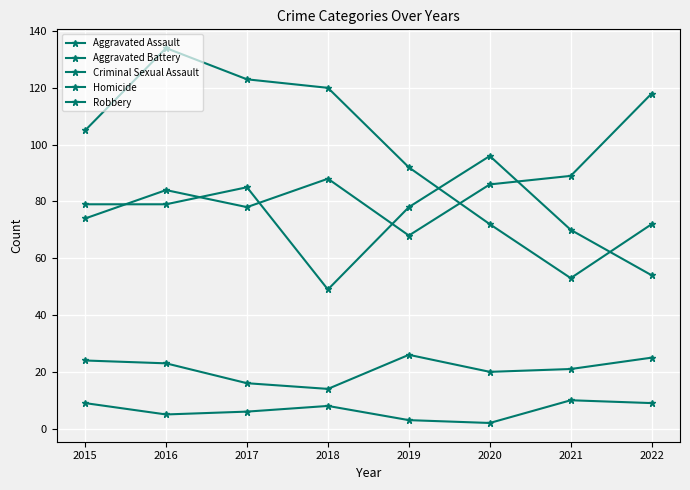

How many times do Robbery and Aggravated Assault cross each other?

1